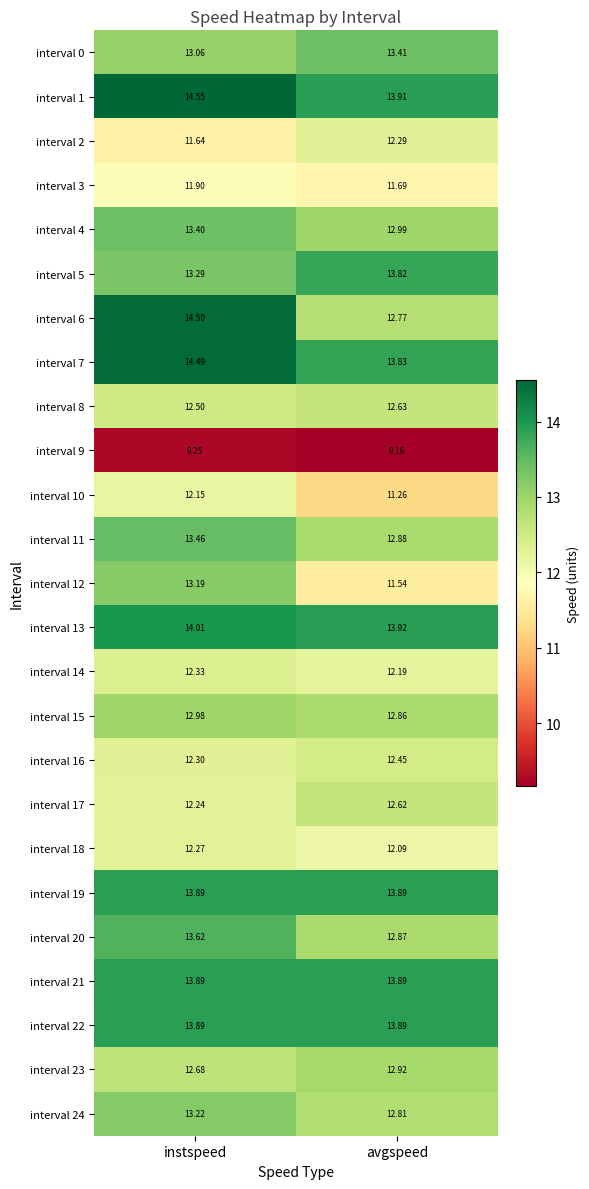

At which label is interval 4 closest to 13?

avgspeed